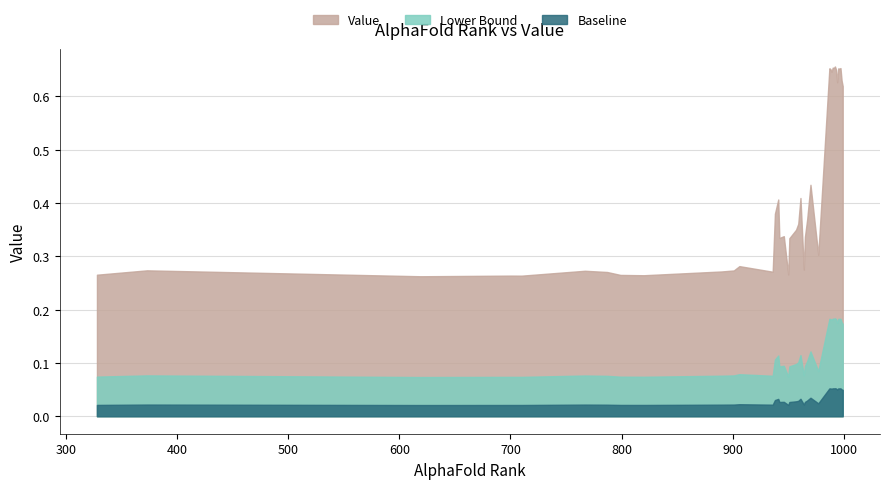

True or false: Lower Bound and Value cross at least once.

False